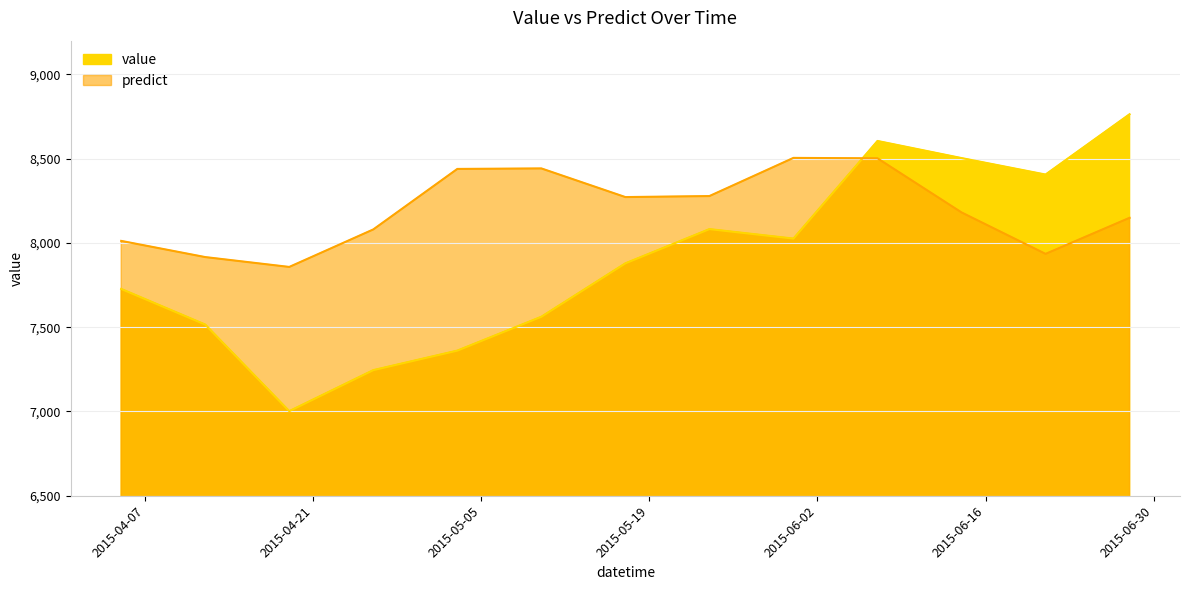

What is the value of the value point at the 7th from the left?

7879.1